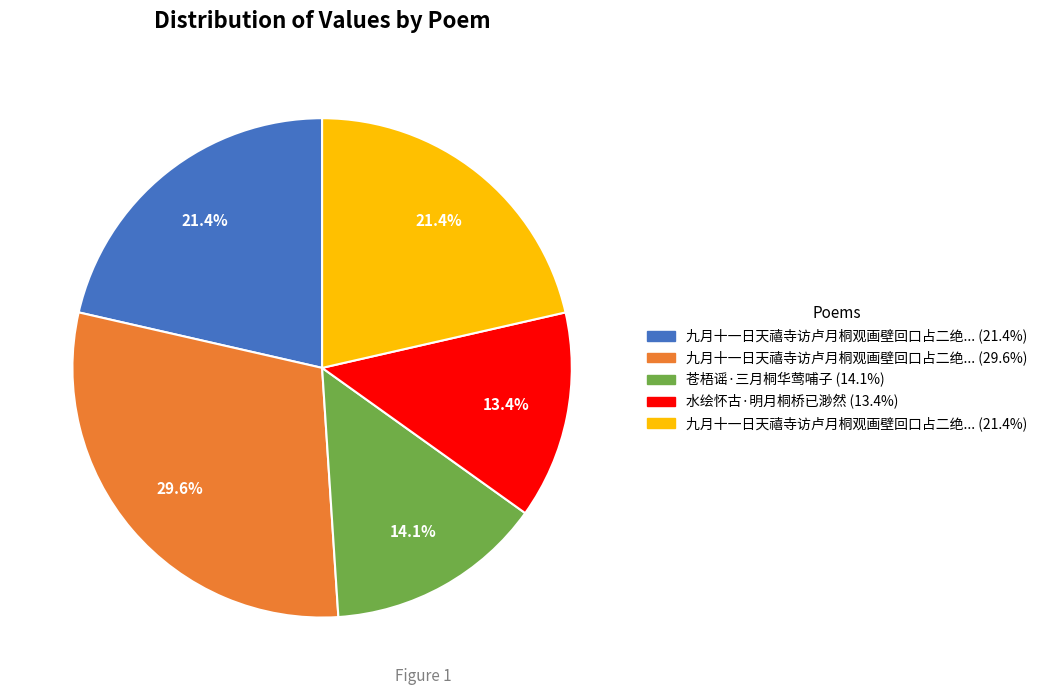

Is there a majority slice in this chart?

No